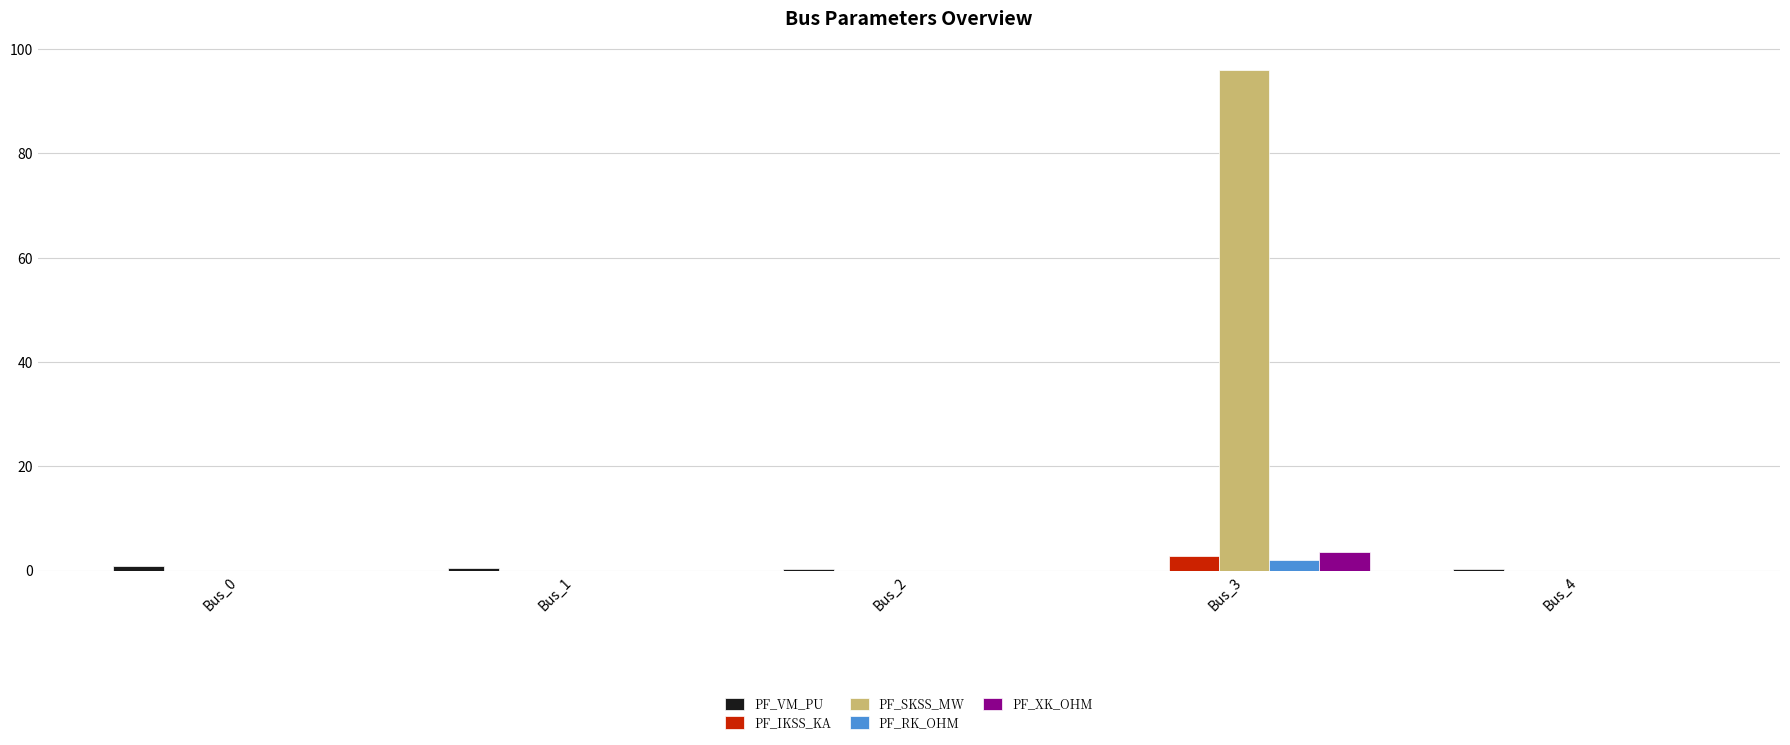

What is the greatest value displayed?

95.9